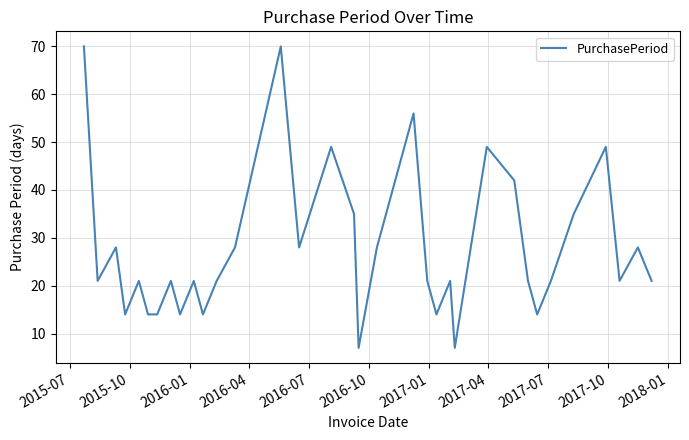

What is the average value?

28